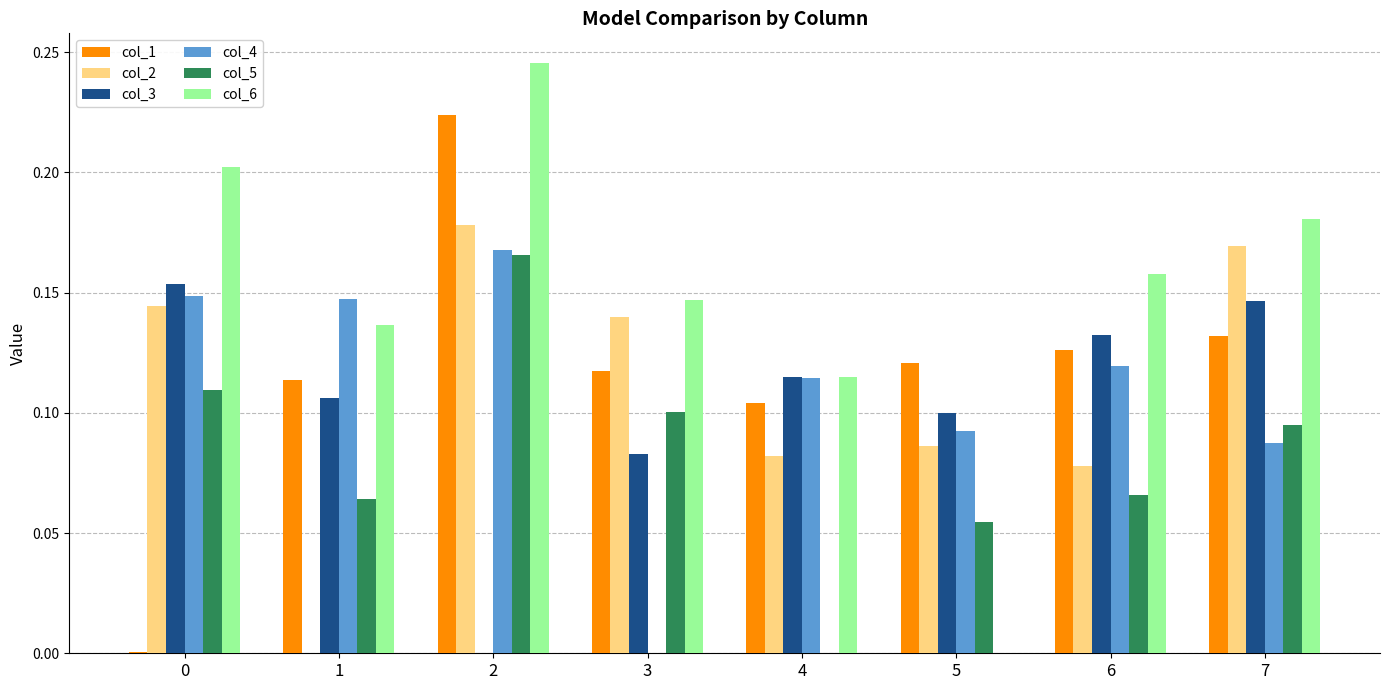

What is the sum of the col_1 values at 6 and 7?

0.3